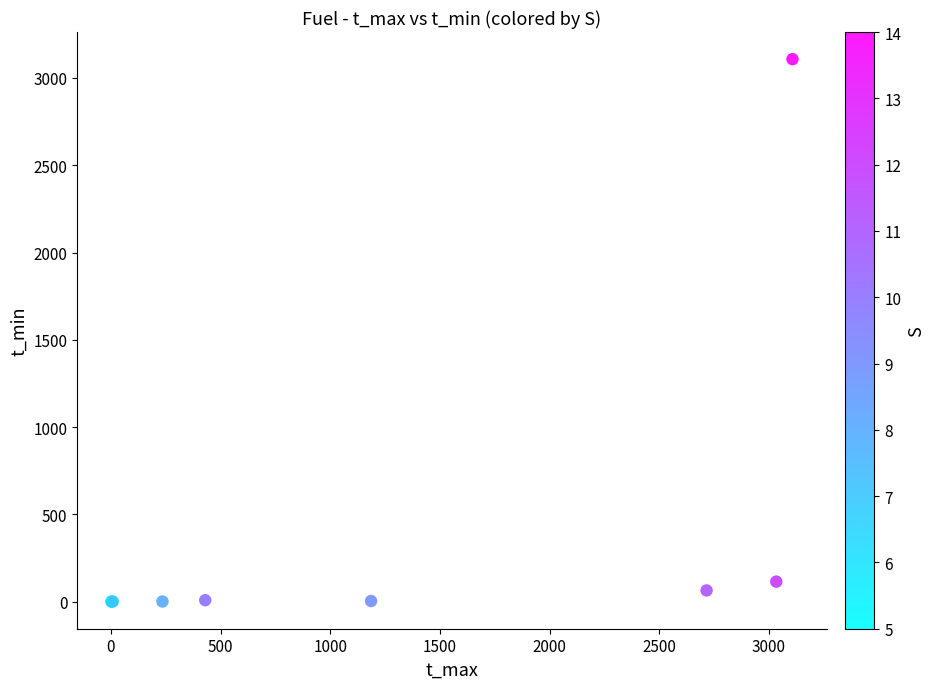

What Y value in the scatter plot is closest to 1553?

114.6